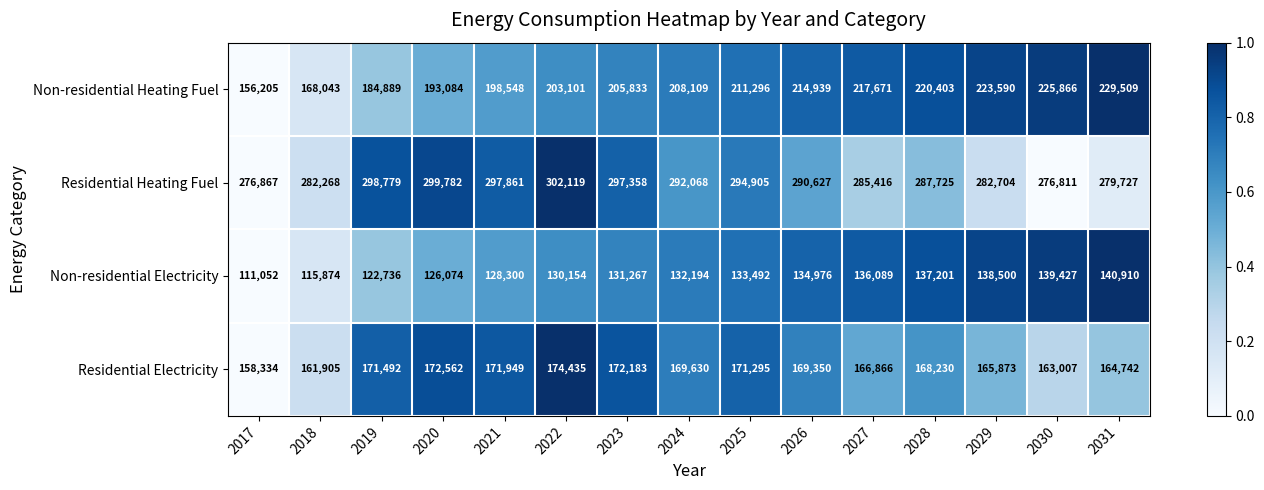

True or false: Non-residential Electricity has a value of 134976 at 2026.

True